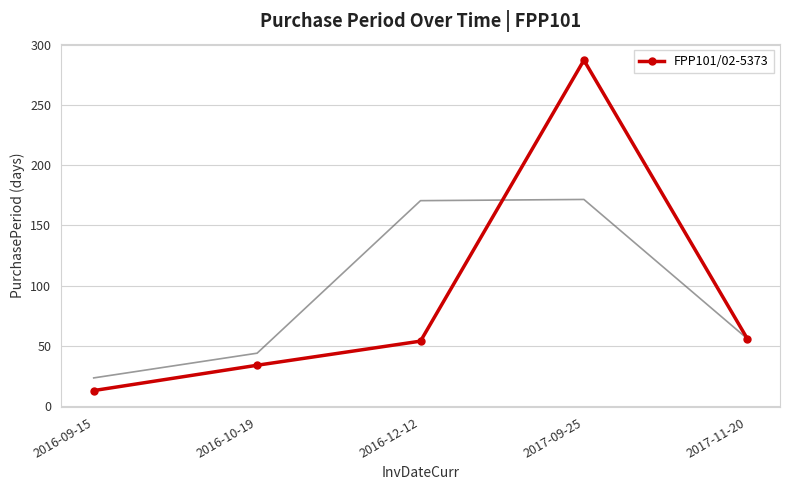

What is the difference between the values at 2017-11-20 and 2016-09-15?

43